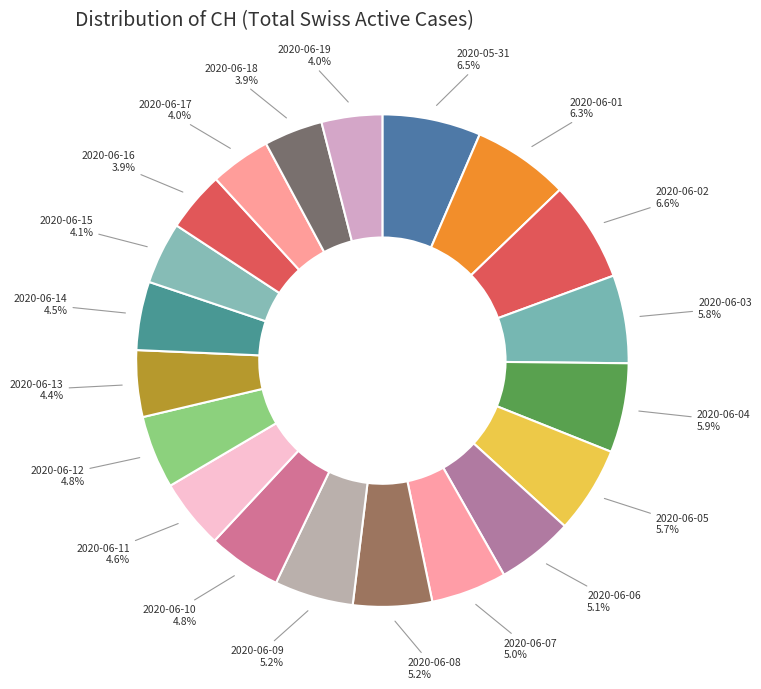

How many segments does this pie chart have?

20